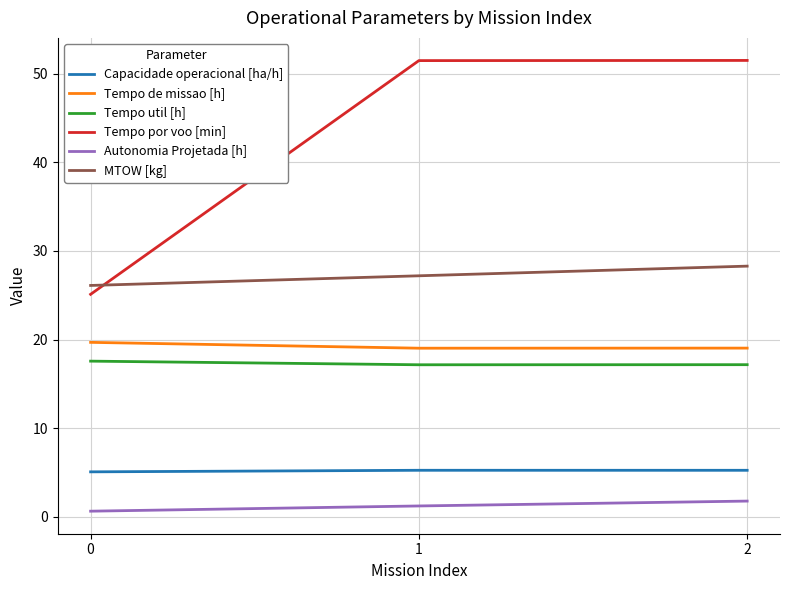

The Capacidade operacional [ha/h] series shows 5.3 at 2. True or false?

True